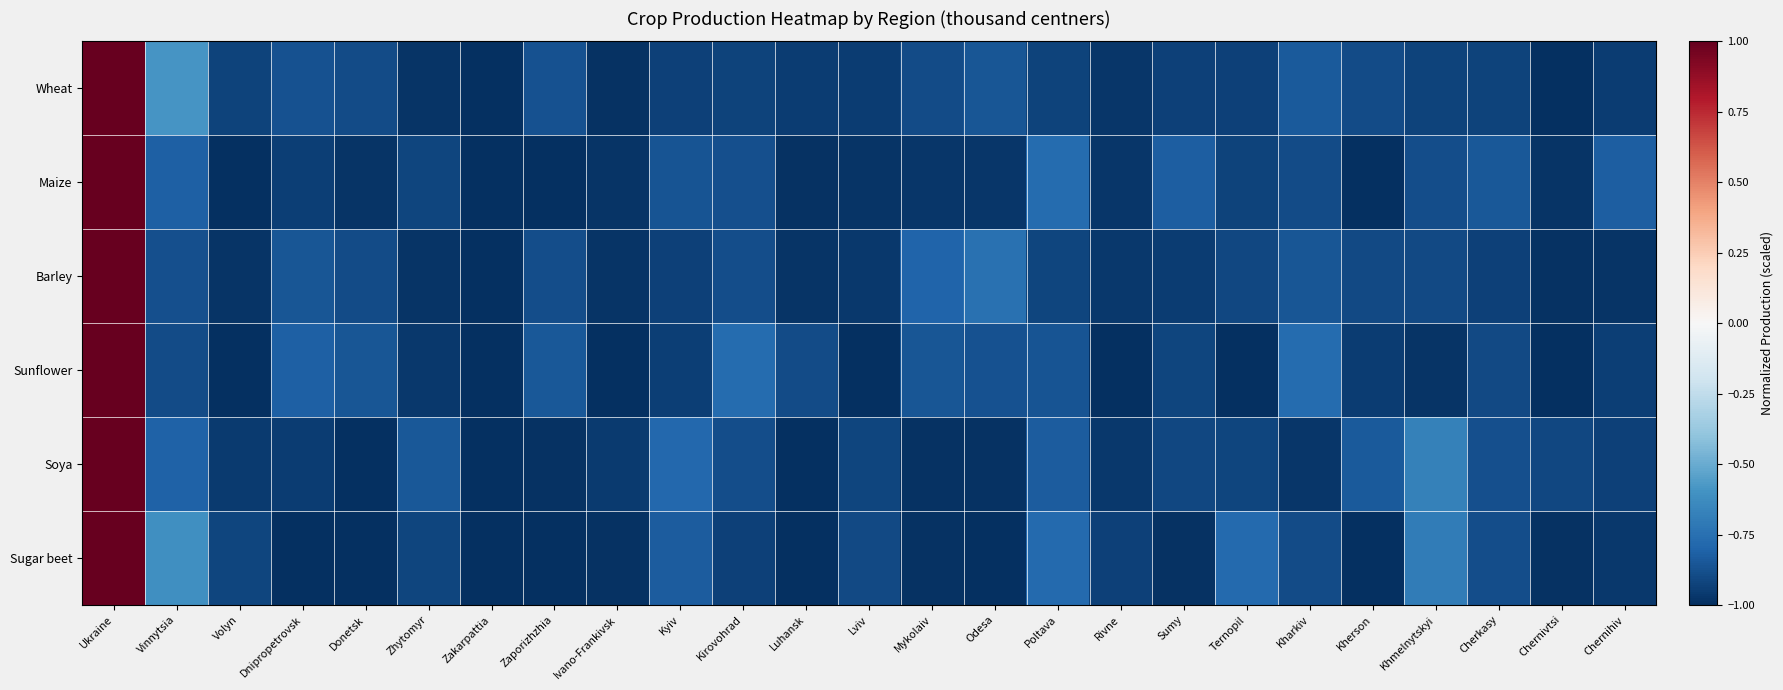

What is the spread (max minus min) of values at Chernivtsi?

0.1